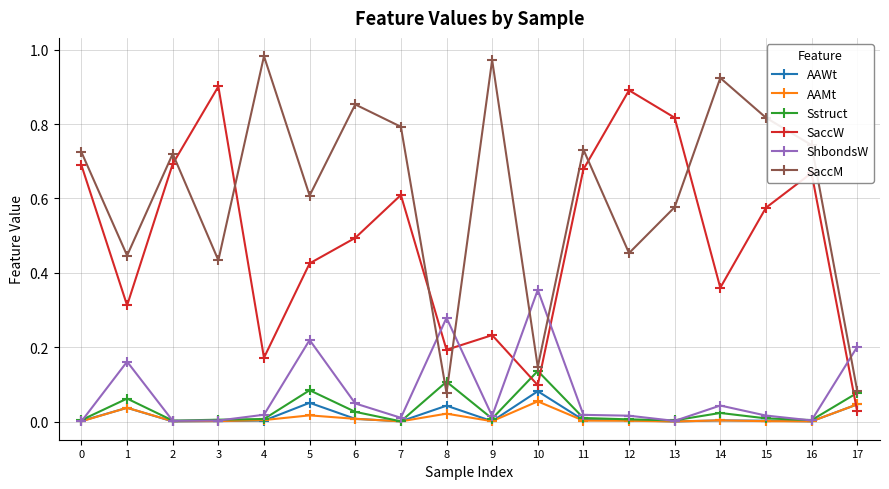

Does the chart have visible grid lines?

Yes